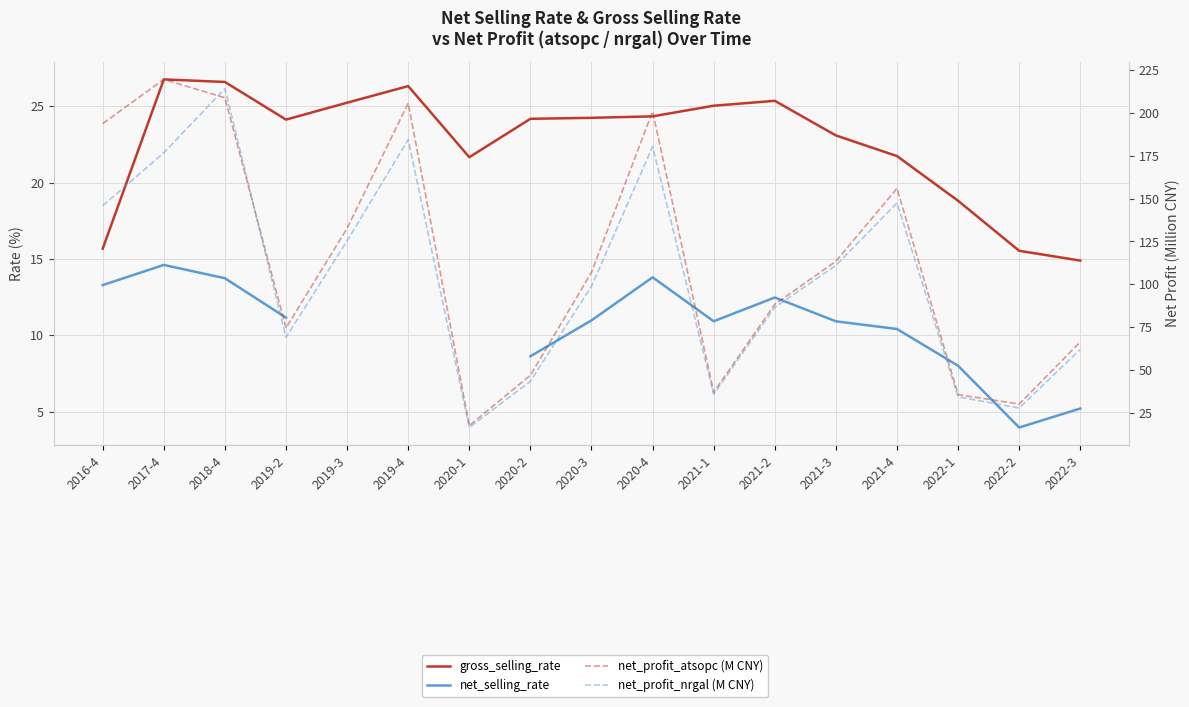

At 2021-4, list the series in order from largest to smallest.

net_profit_atsopc (M CNY), net_profit_nrgal (M CNY), gross_selling_rate, net_selling_rate